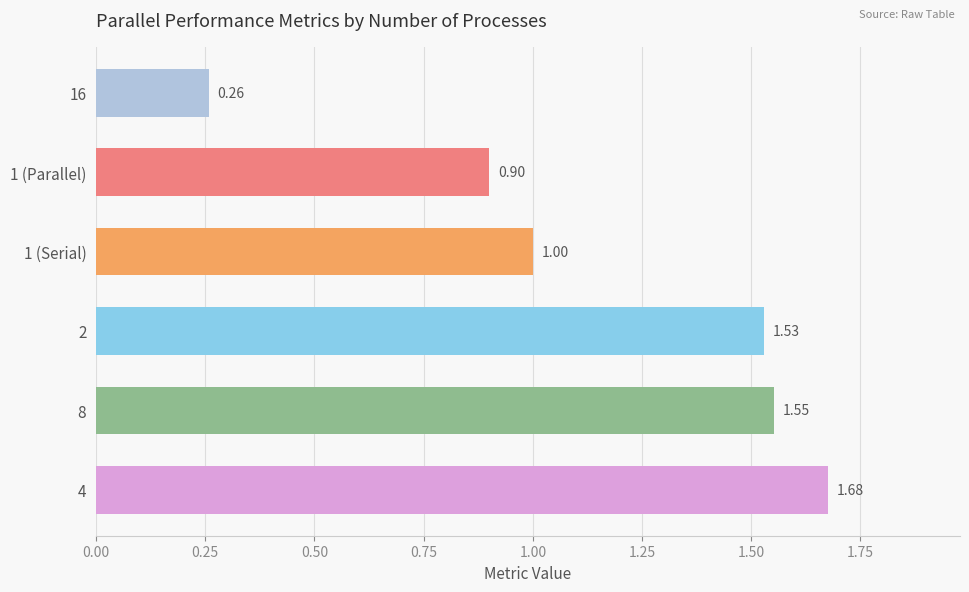

What is the average value?

1.2